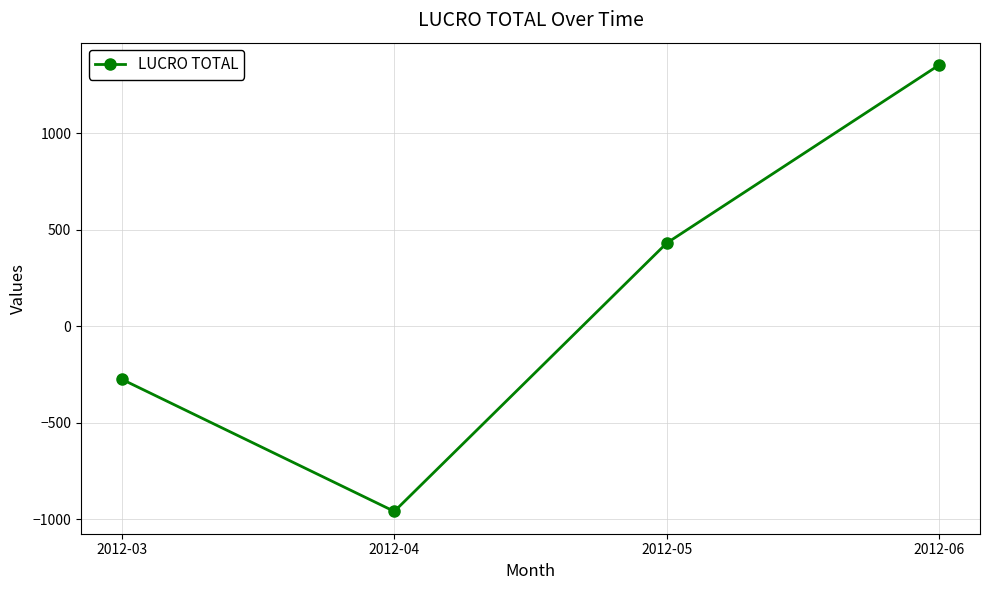

Reading right to left, extract all data points from this chart.

2012-06=1354.3	2012-05=431.8	2012-04=-958.1	2012-03=-274.0